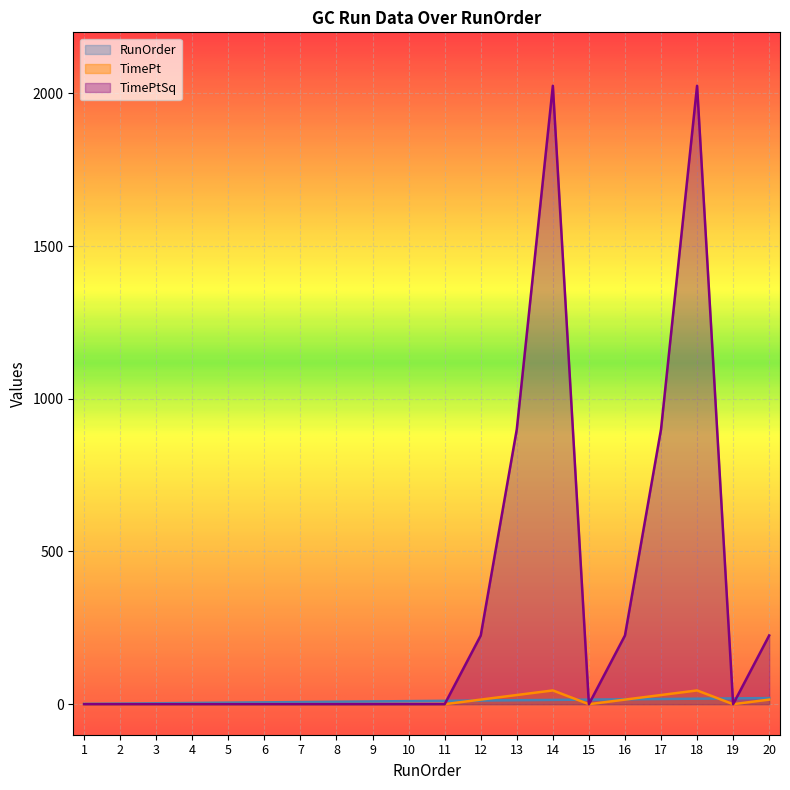

At which label does TimePtSq reach its peak?

14